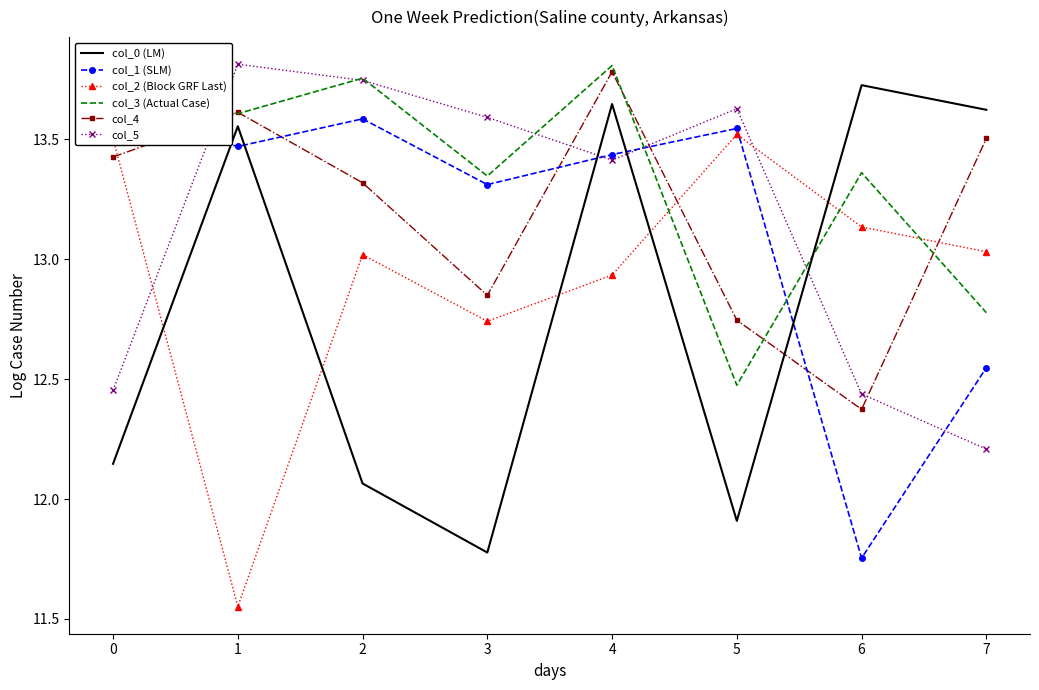

Is this an area chart (filled region under the line)?

No